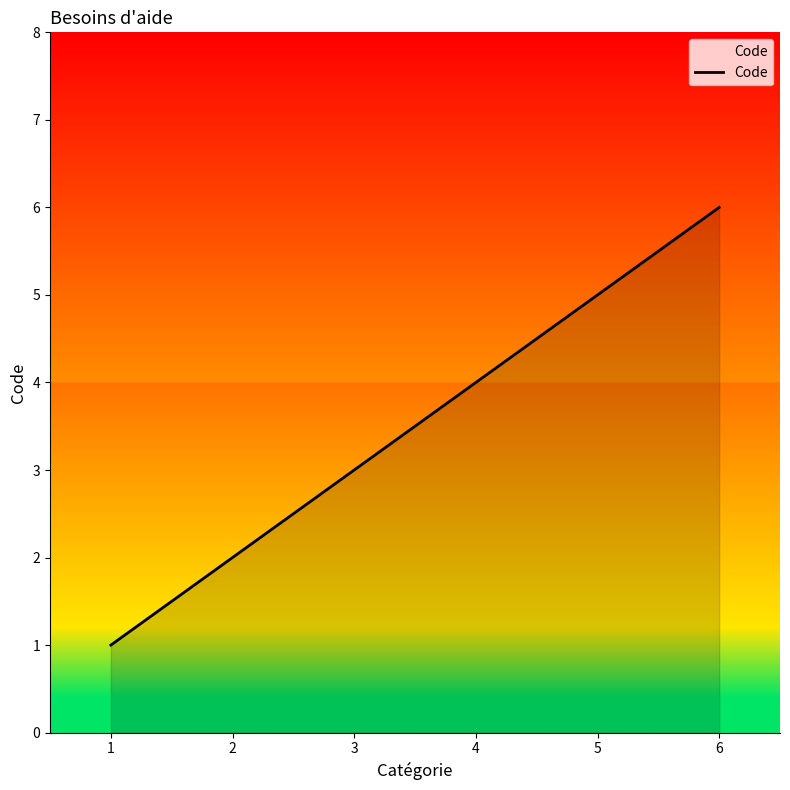

The chart shows a value of 1 at 2. True or false?

False